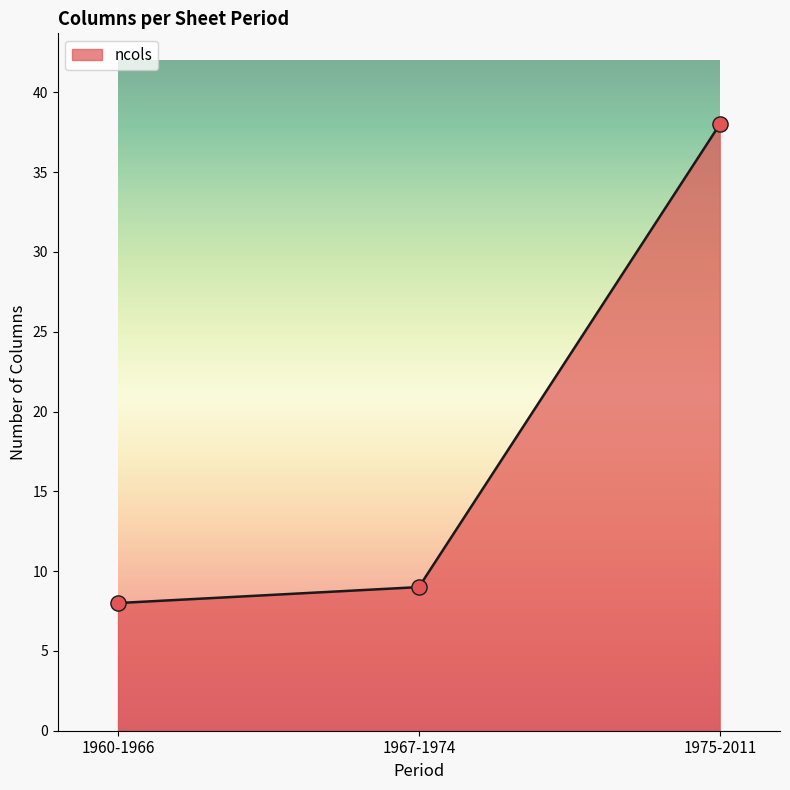

What is the change in value from 1960-1966 to 1967-1974?

+1